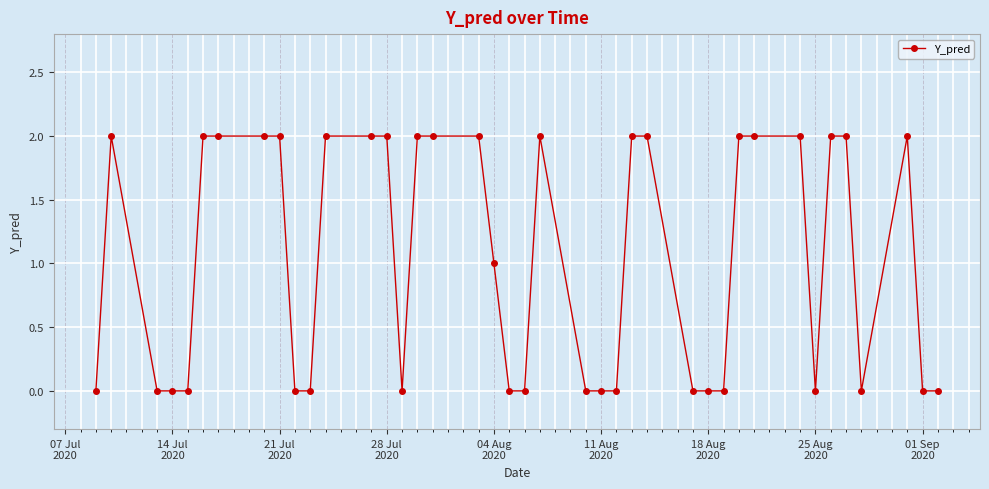

True or false: the data has more than 0 interior local peaks.

True